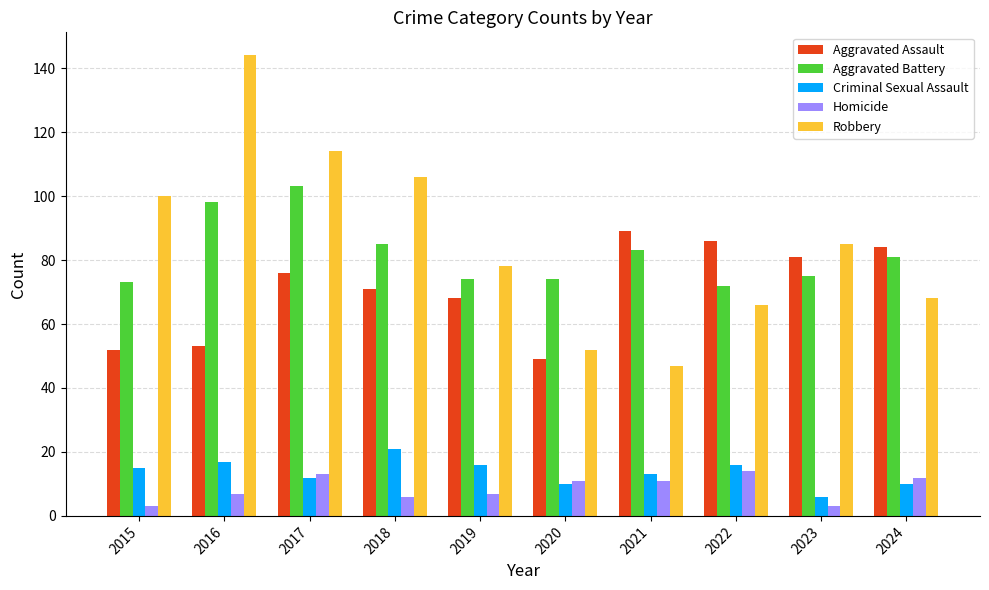

What is the value of the Aggravated Battery bar at the 2nd from the left?

98